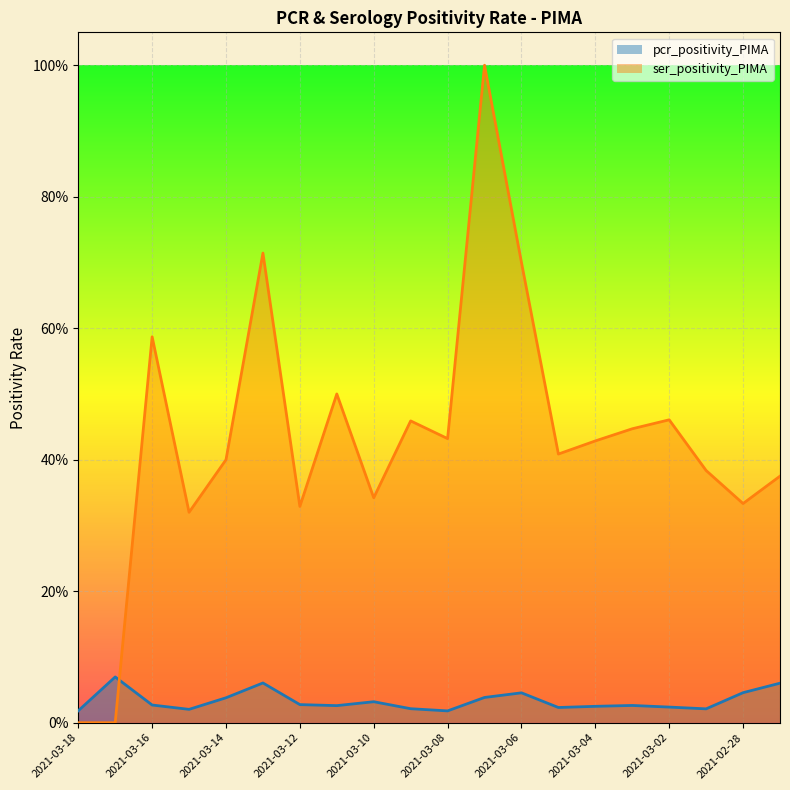

True or false: pcr_positivity_PIMA and ser_positivity_PIMA intersect in this chart.

True